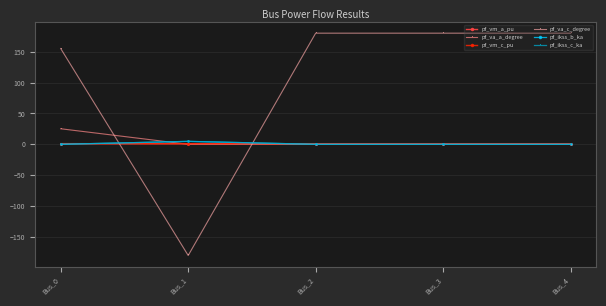

At Bus_3, list the series in order from largest to smallest.

pf_va_c_degree, pf_vm_c_pu, pf_vm_a_pu, pf_va_a_degree, pf_ikss_b_ka, pf_ikss_c_ka